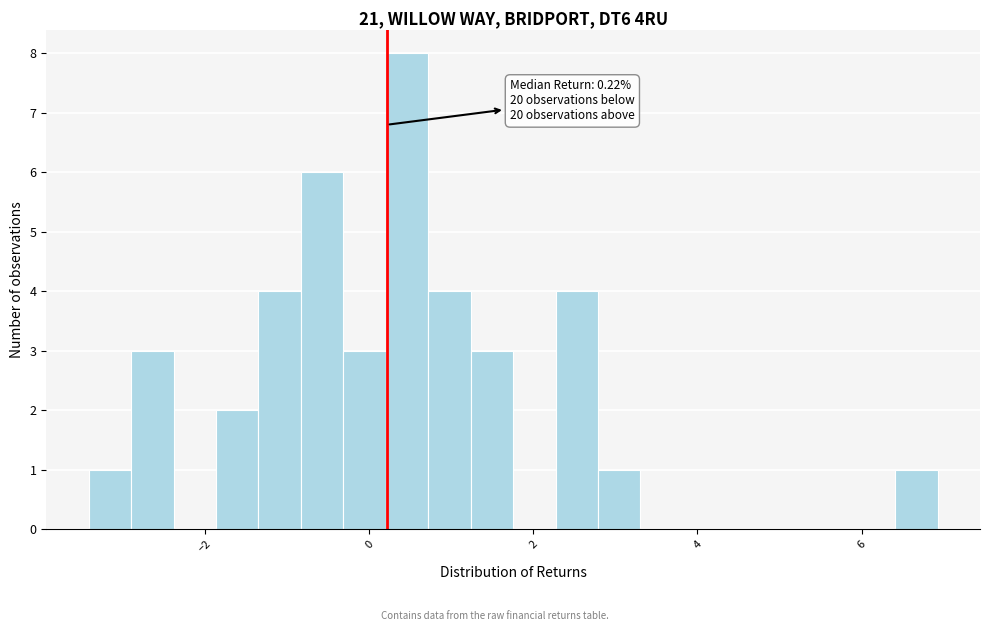

Around what value on the x-axis is the tallest bar? Give the approximate position of its centre, as read against the axis.

0.4